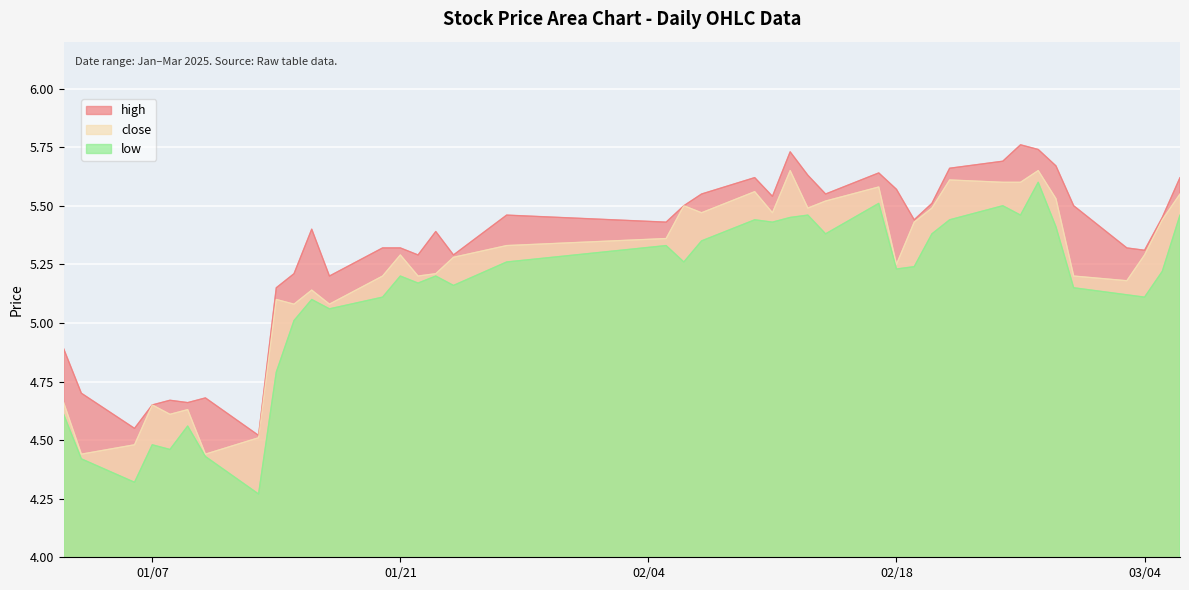

At which category is the sum across all series the highest?

2025-02-26